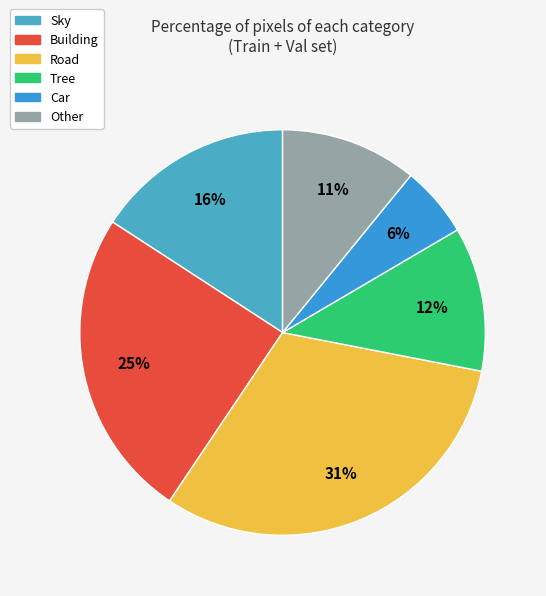

Does Other represent more than half of the total?

No